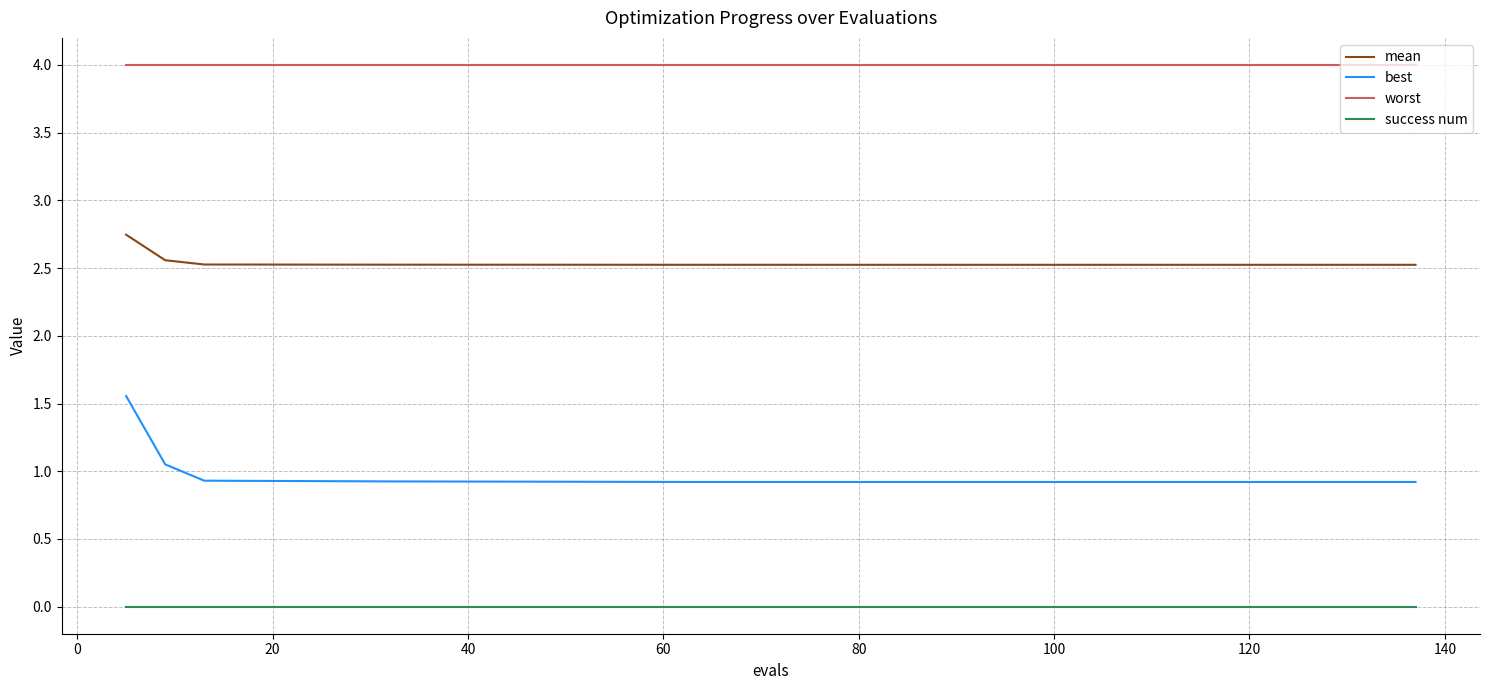

List the series in order of their overall mean, lowest first.

success num, best, mean, worst